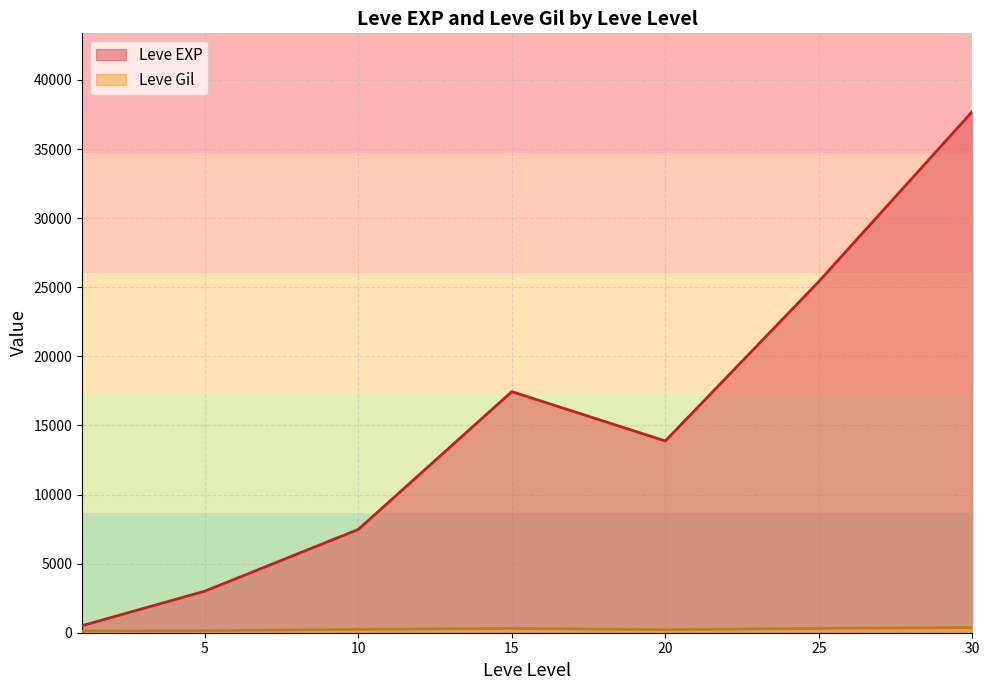

The value of Leve EXP at 10 is 10027.1. True or false?

False